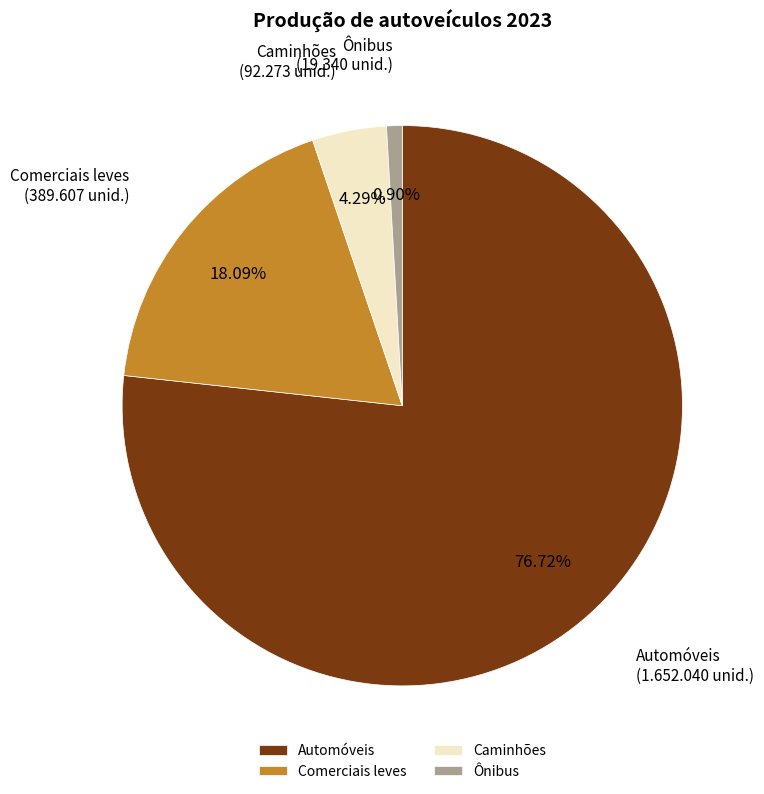

Which category has the smallest portion of the pie?

Ônibus